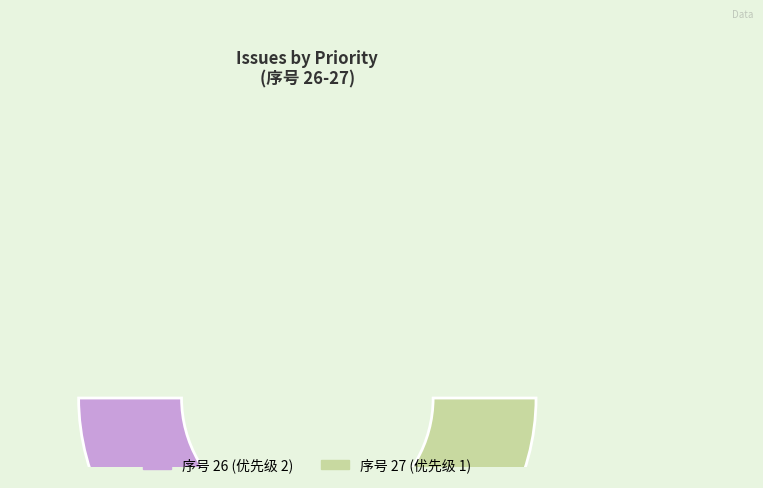

To the nearest percent, what is the average slice percentage?

50%